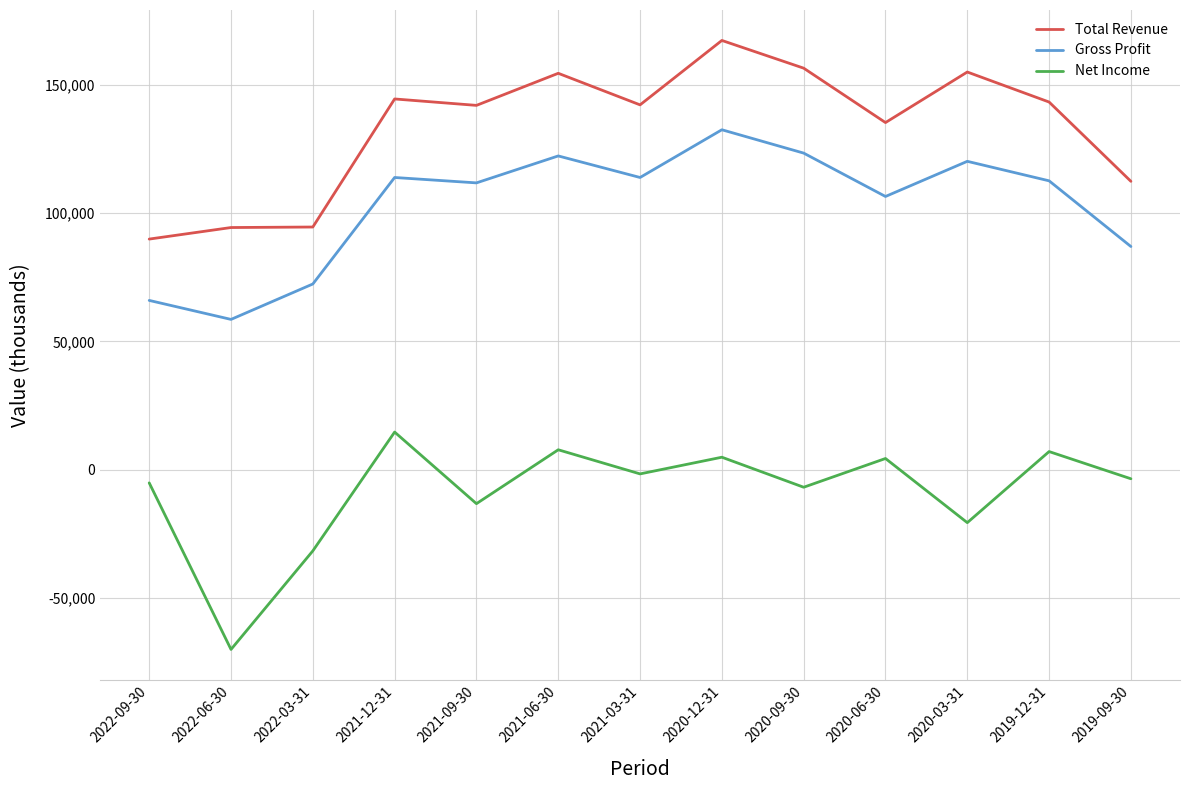

What is the difference between the Total Revenue values at 2020-09-30 and 2020-03-31?

1500